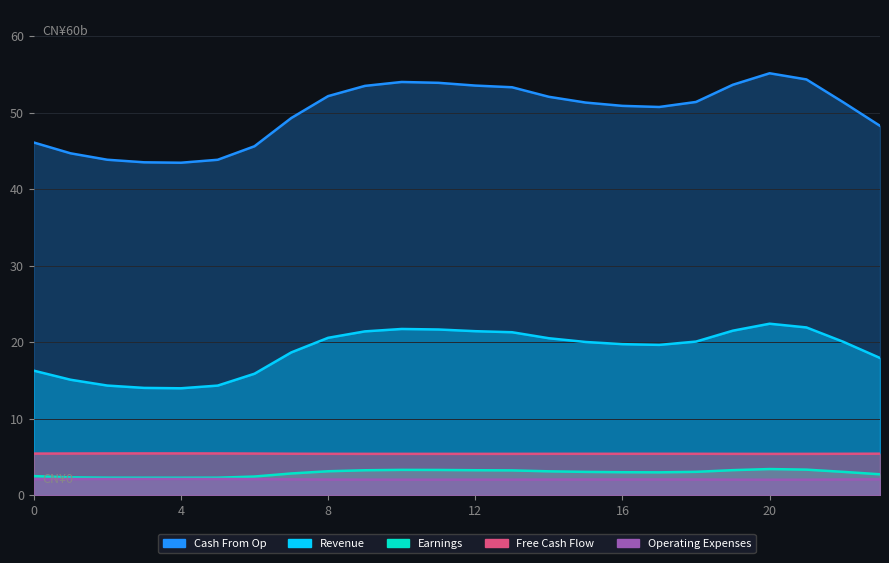

At which category does Operating Expenses reach its first local valley?

10